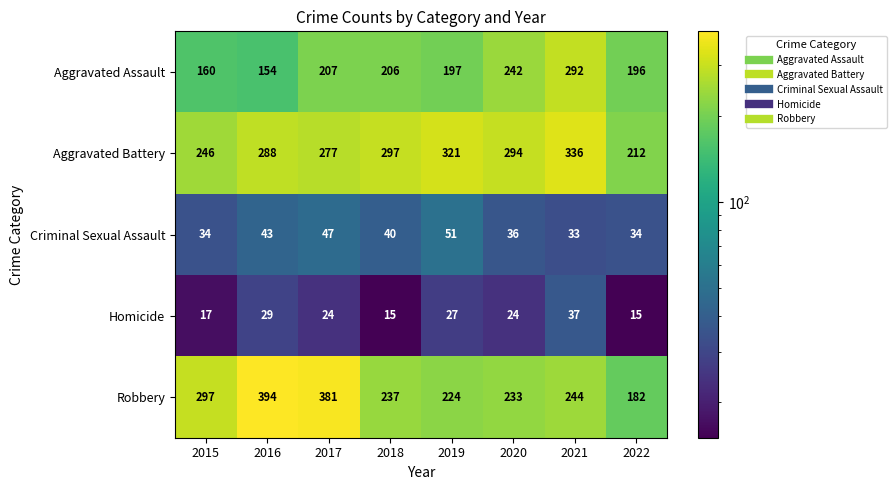

What is the spread (max minus min) of values at 2021?

303